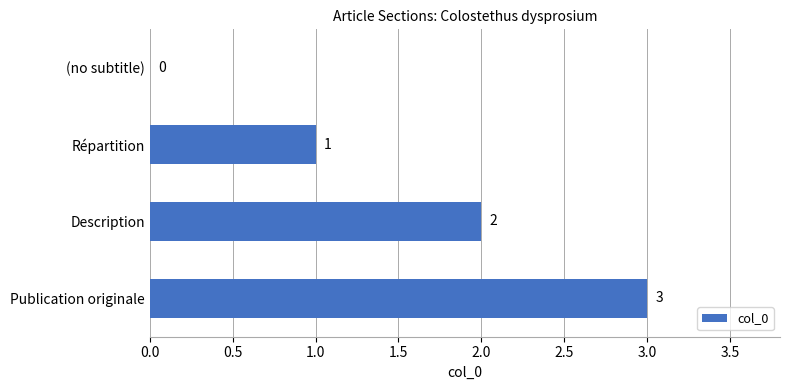

How many values are between 1 and 3?

3